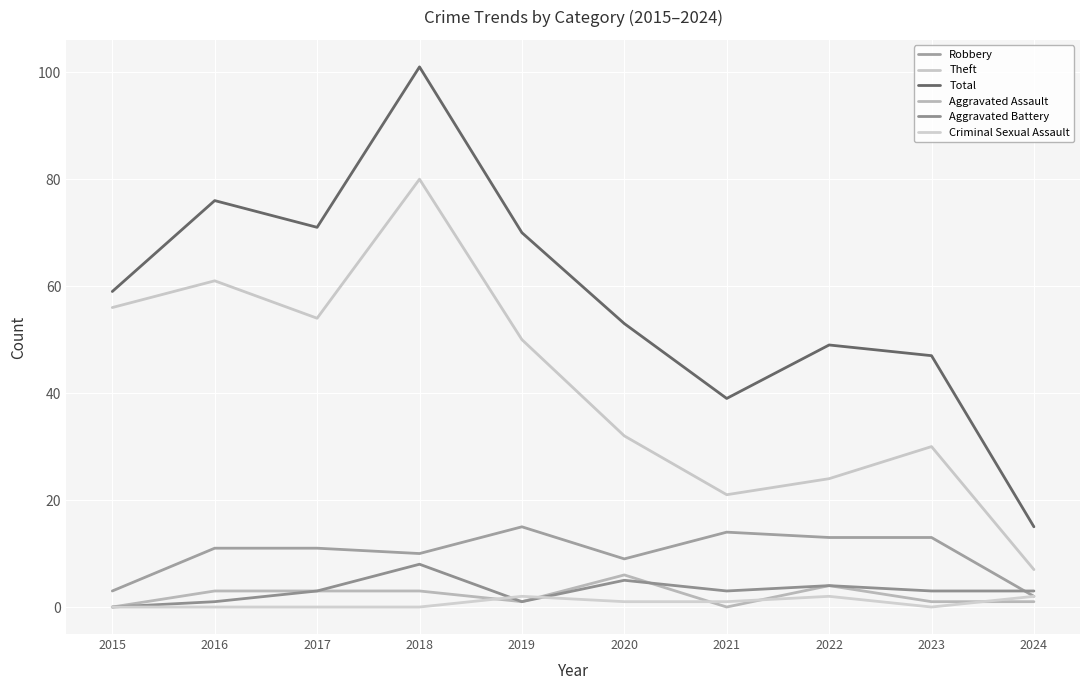

Reading left to right, list all the values displayed in this chart.

Robbery: 2015=3	2016=11	2017=11	2018=10	2019=15	2020=9	2021=14	2022=13	2023=13	2024=2
Theft: 2015=56	2016=61	2017=54	2018=80	2019=50	2020=32	2021=21	2022=24	2023=30	2024=7
Total: 2015=59	2016=76	2017=71	2018=101	2019=70	2020=53	2021=39	2022=49	2023=47	2024=15
Aggravated Assault: 2015=0	2016=3	2017=3	2018=3	2019=1	2020=6	2021=0	2022=4	2023=1	2024=1
Aggravated Battery: 2015=0	2016=1	2017=3	2018=8	2019=1	2020=5	2021=3	2022=4	2023=3	2024=3
Criminal Sexual Assault: 2015=0	2016=0	2017=0	2018=0	2019=2	2020=1	2021=1	2022=2	2023=0	2024=2